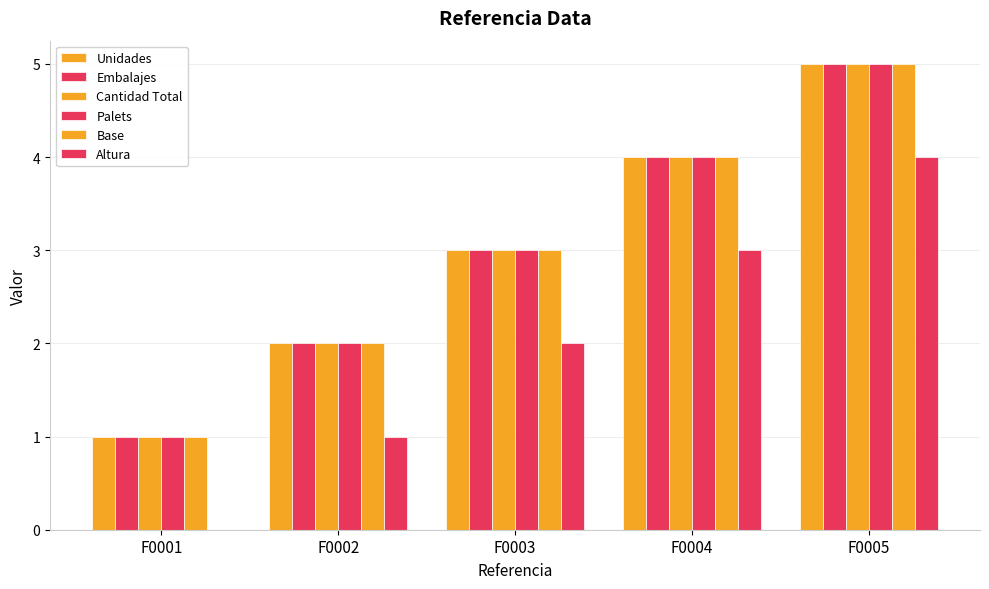

What is the greatest value displayed?

5